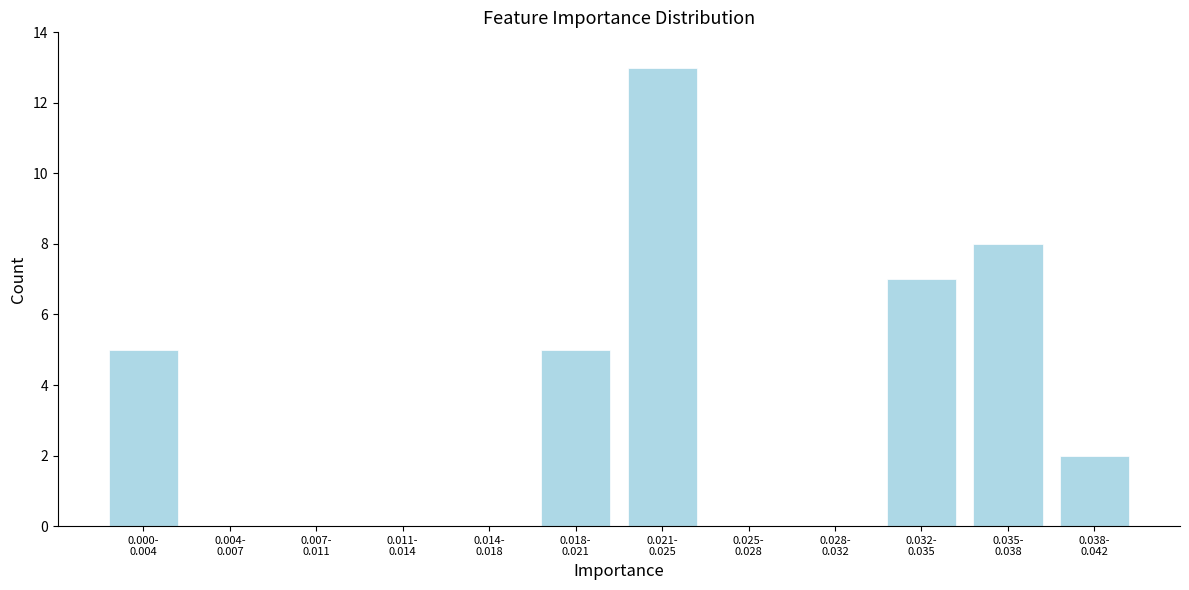

What is the sum of all values?

40